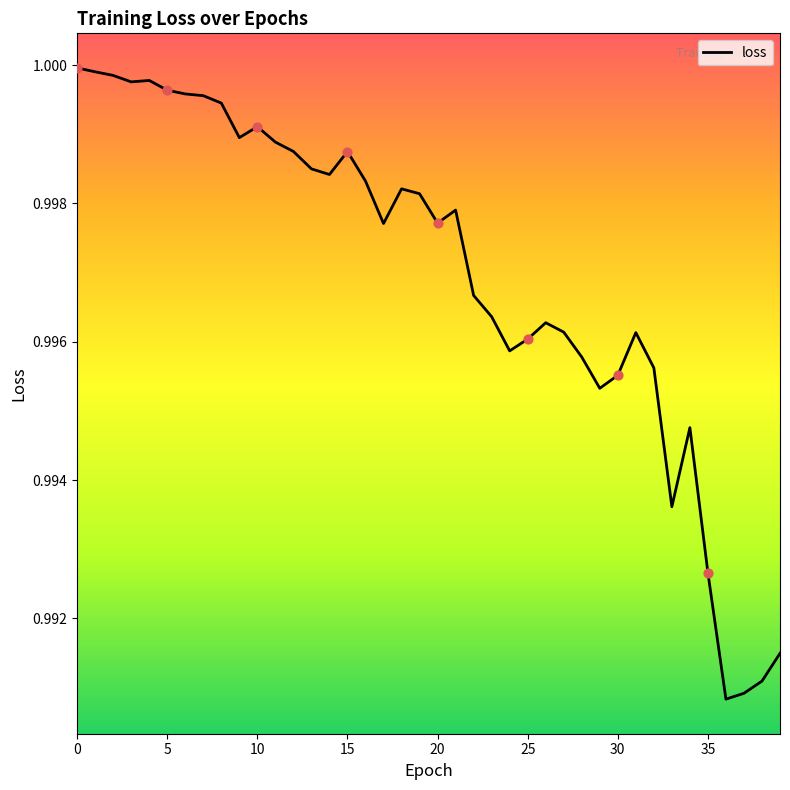

How many lines are shown in the chart?

1